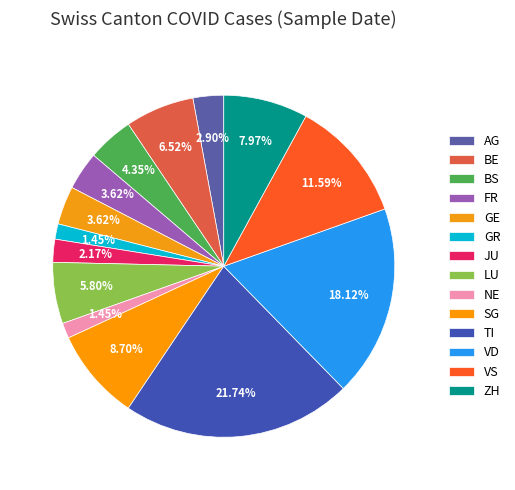

Which category has the smallest portion of the pie?

GR